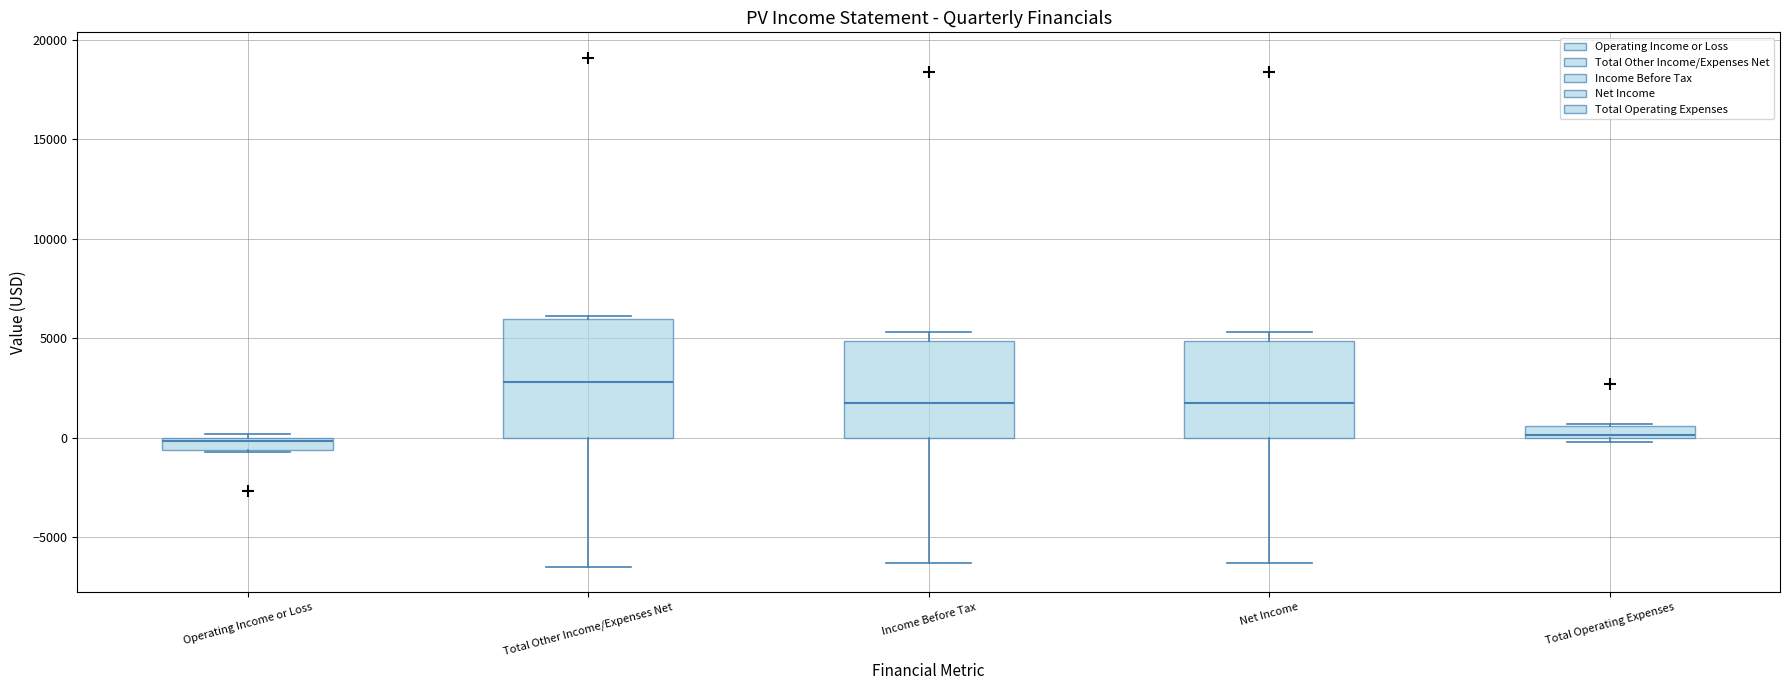

Which box's median line is the highest?

Total Other Income/Expenses Net